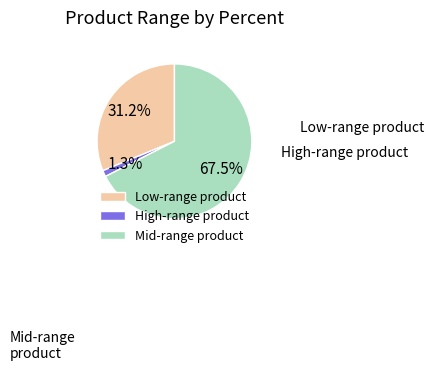

Which category accounts for the majority?

Mid-range product